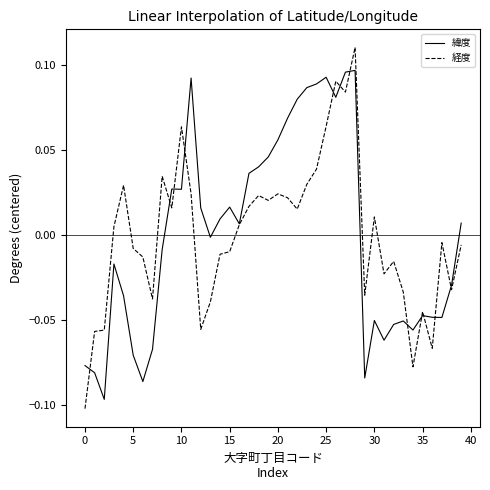

Which series has the largest range (max minus min)?

経度